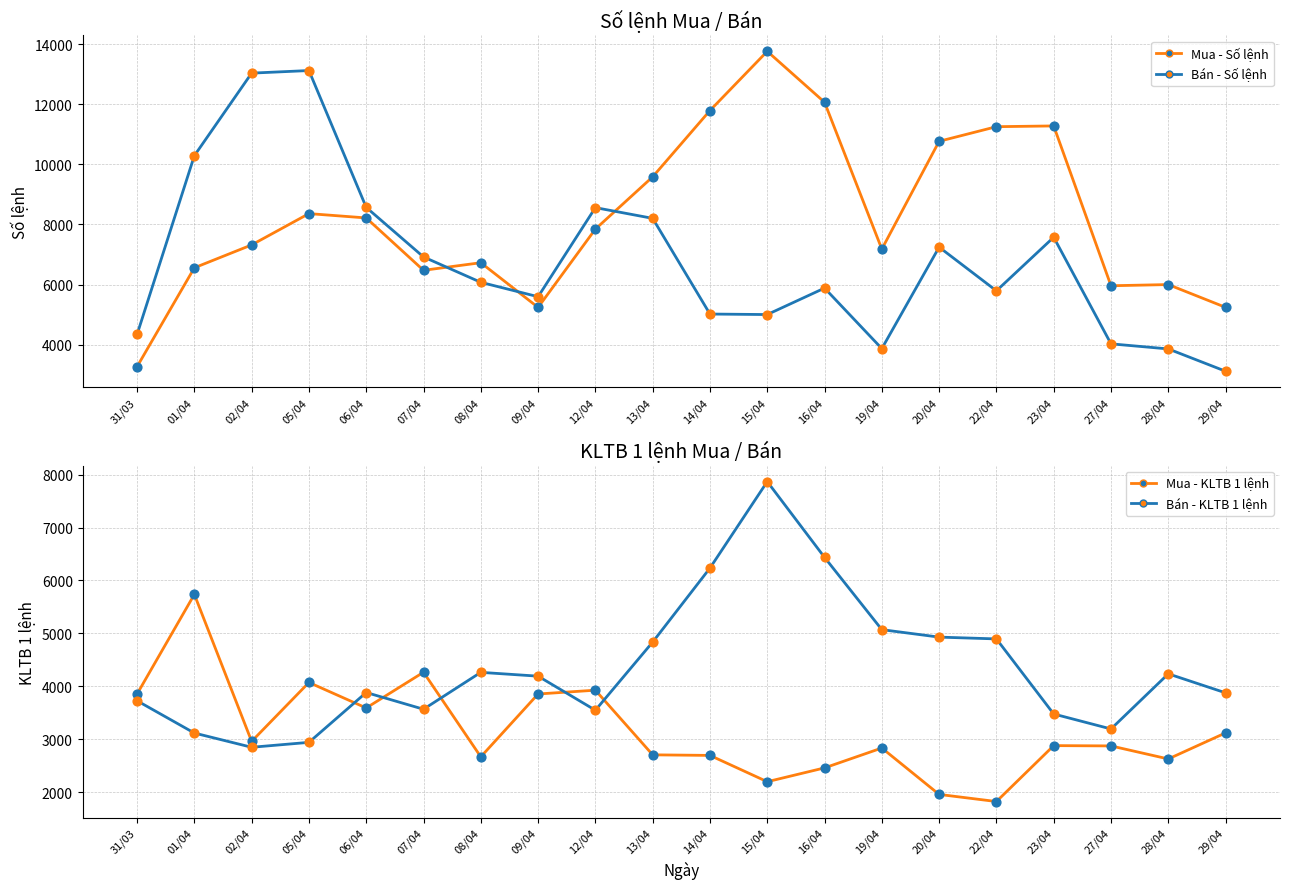

Is the value of Mua - KLTB 1 lệnh at 20/04 greater than the value of Mua - Số lệnh at 05/04?

No